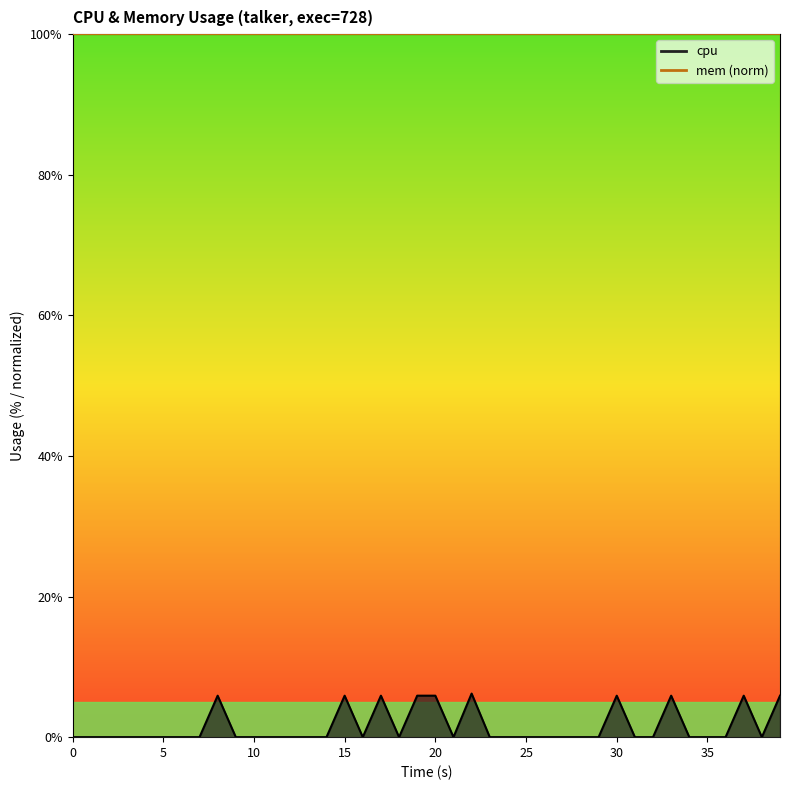

True or false: the data shows 2.4 at 18.

False